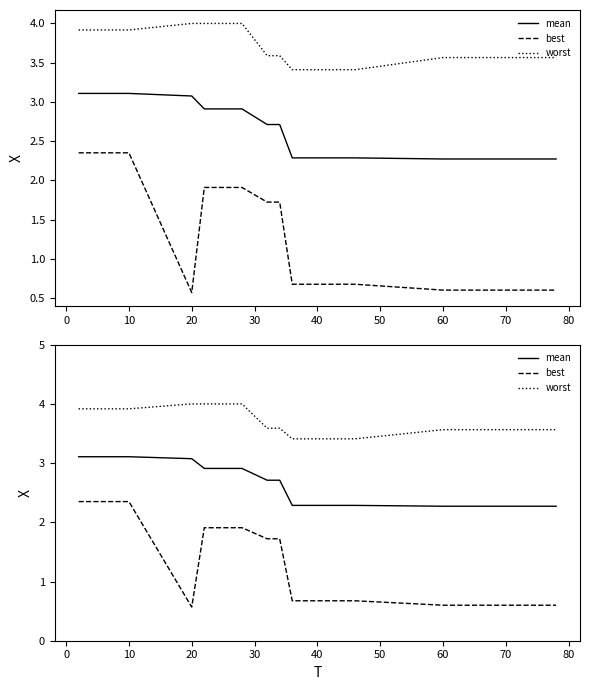

True or false: worst and best intersect in this chart.

False